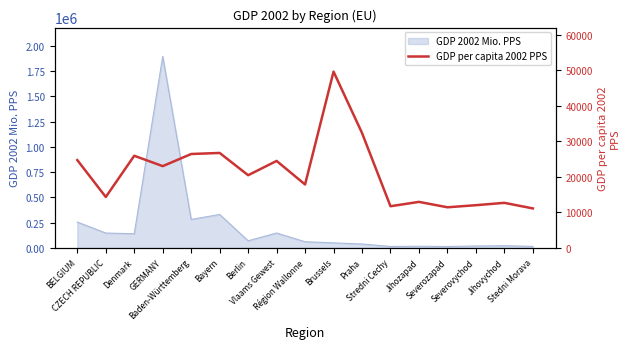

Reading left to right, extract all data points from this chart.

24717	14318	25936	23012	26432	26731	20454	24478	17842	49645	32357	11714	12939	11415	12007	12666	11098